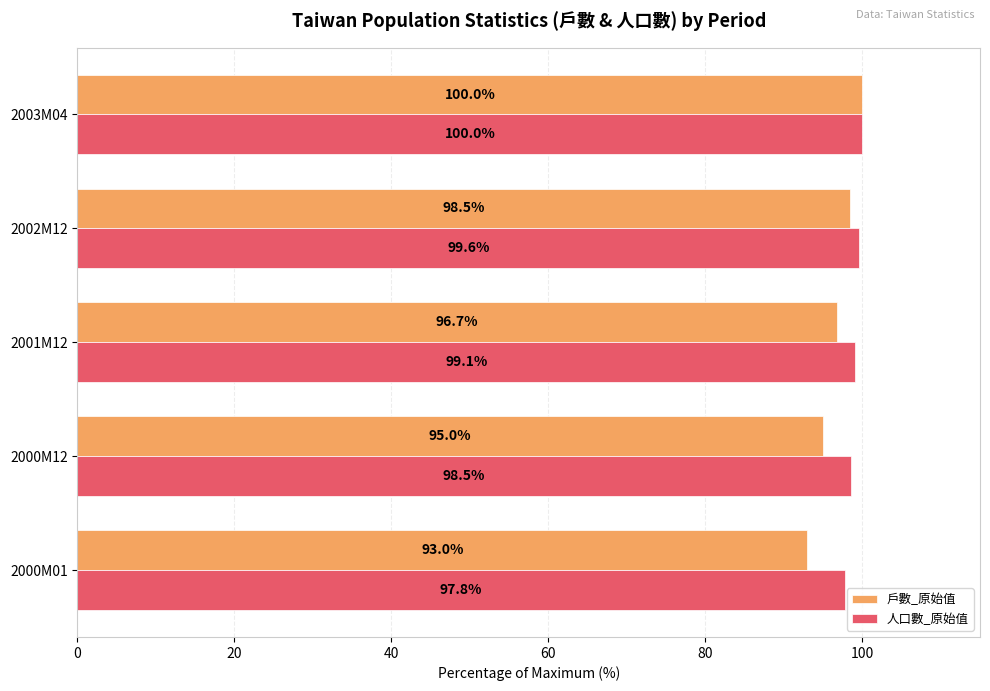

At how many categories does at least one series exceed 95?

5